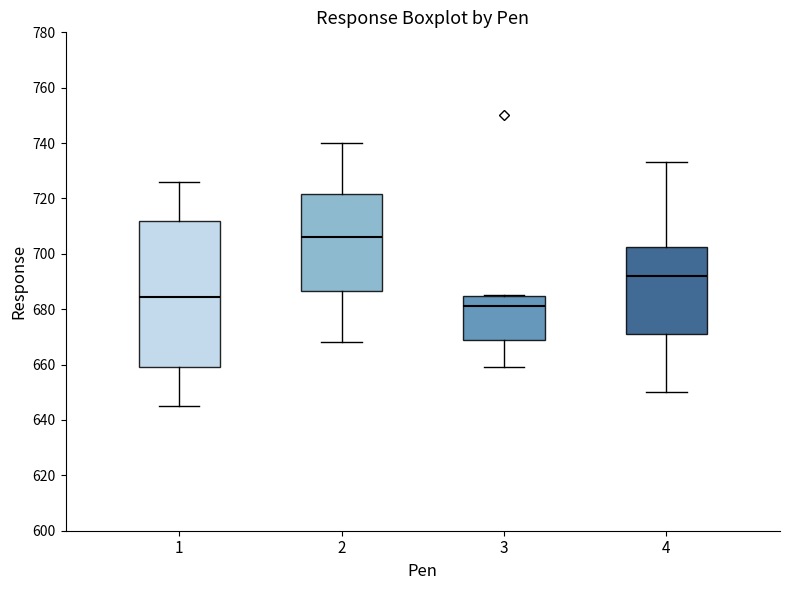

Where does the upper whisker of the box at x = 1 end on the y-axis? The values are not printed on the chart, so give them approximately, as read against the axis.

726